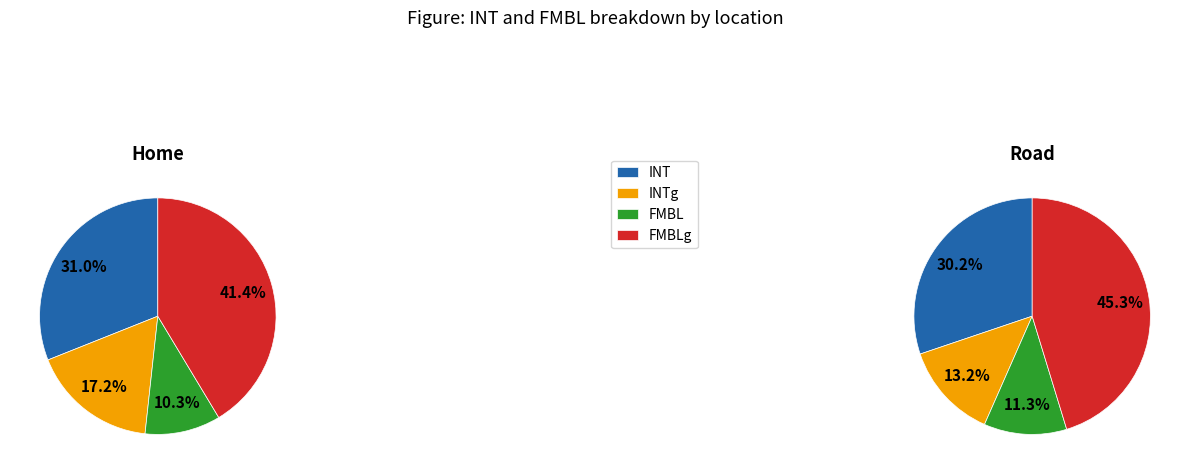

Do INTg and FMBLg together represent more than half of the pie?

Yes